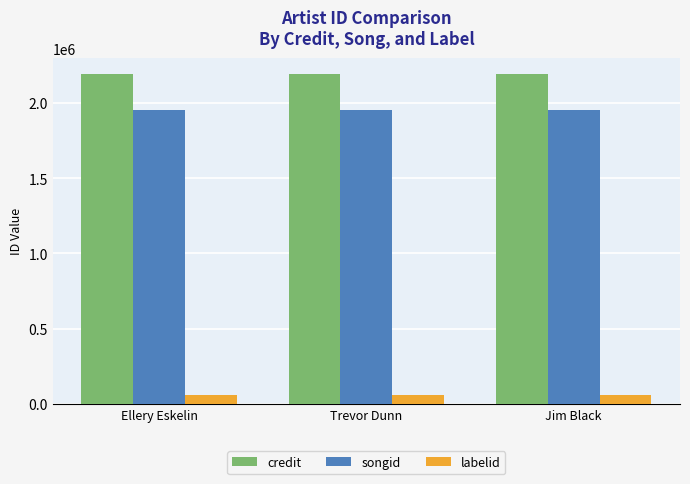

What is the approximate value of labelid at Jim Black?

59756